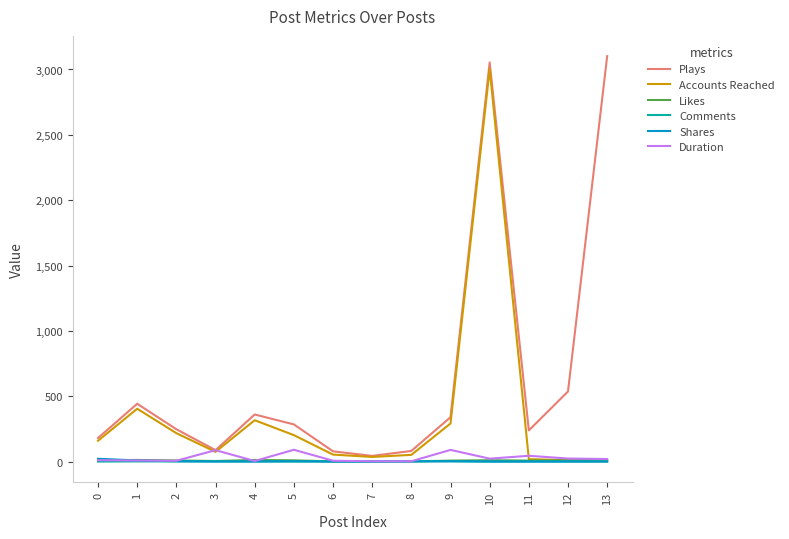

At which category is the sum across all series the highest?

10